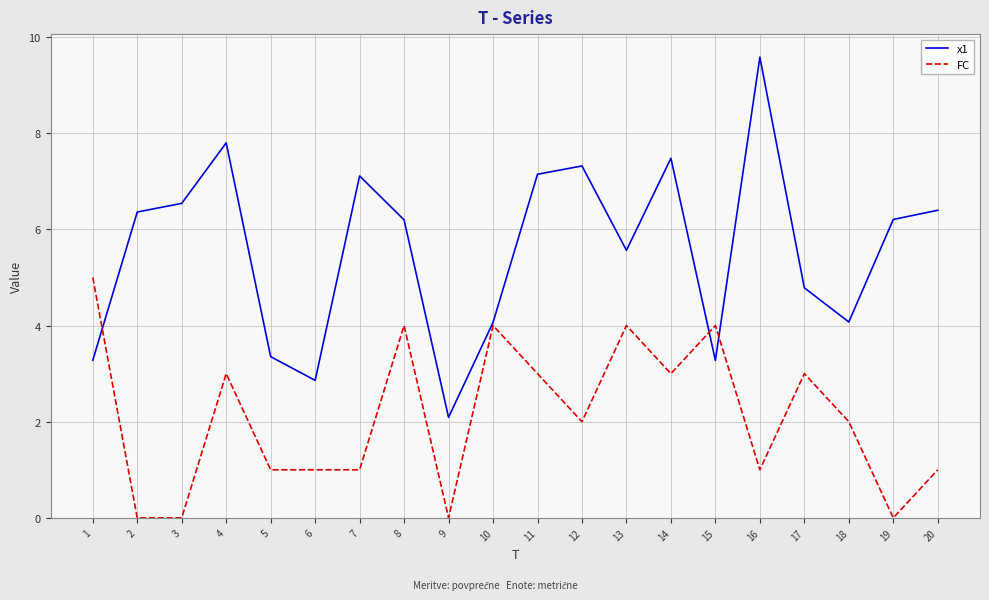

True or false: x1 has a value of 7.3 at 12.

True